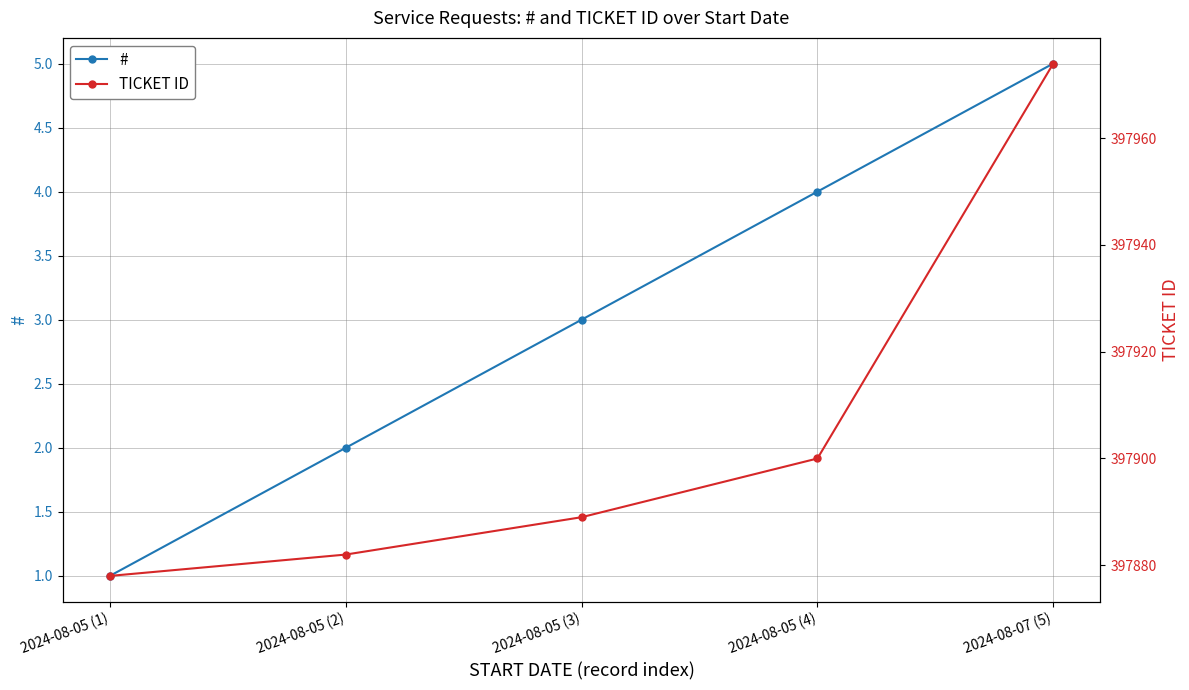

What is the average value of the TICKET ID series?

397905